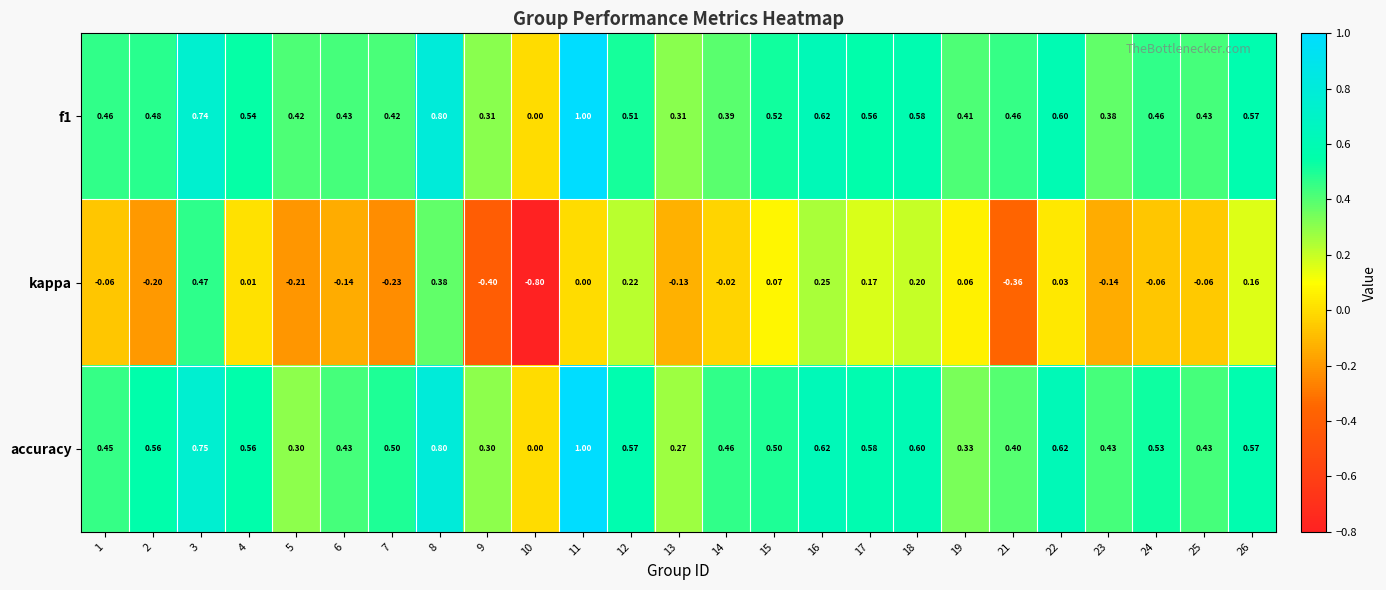

Which series has the largest total across all categories?

accuracy